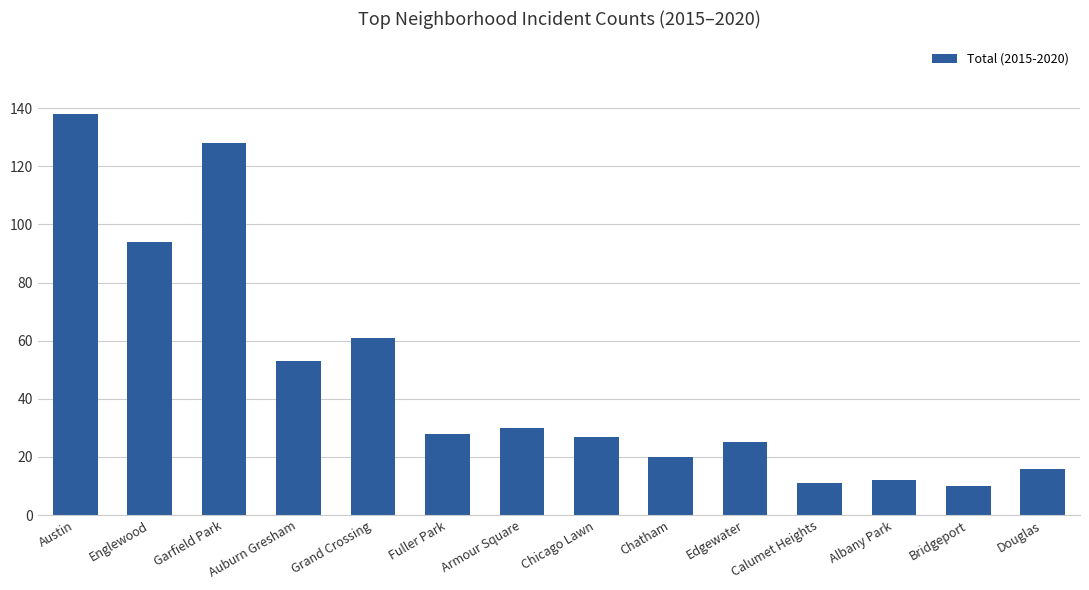

Which category has the highest value across all series?

Austin